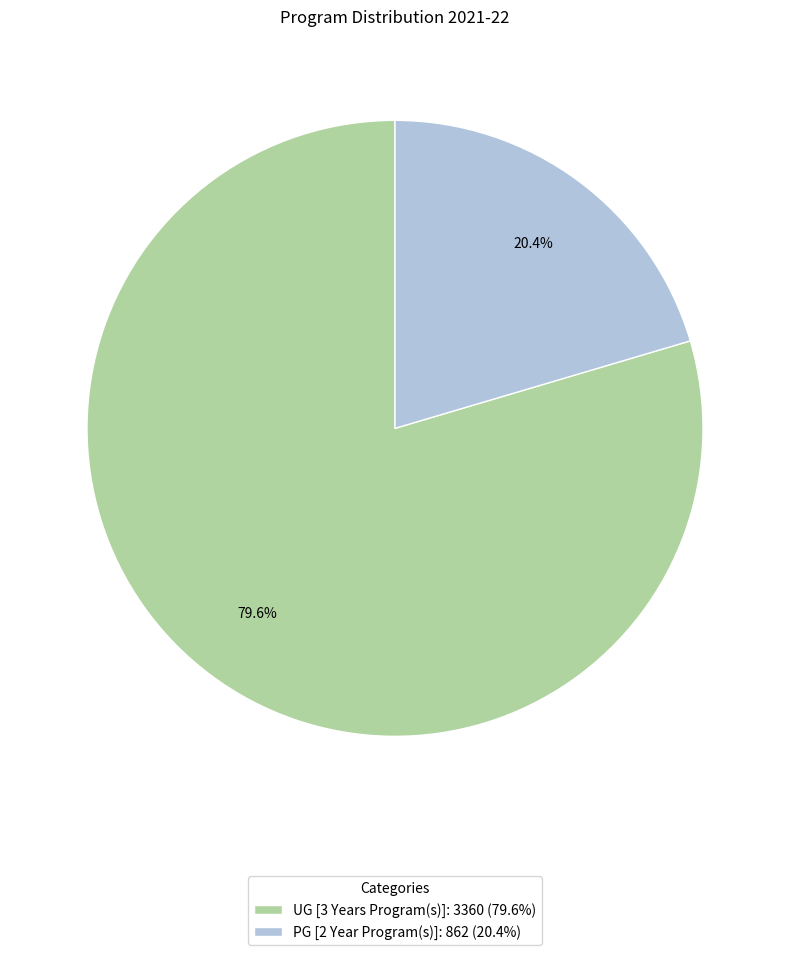

How much of the chart is everything except UG [3 Years Program(s)]?

20.4%